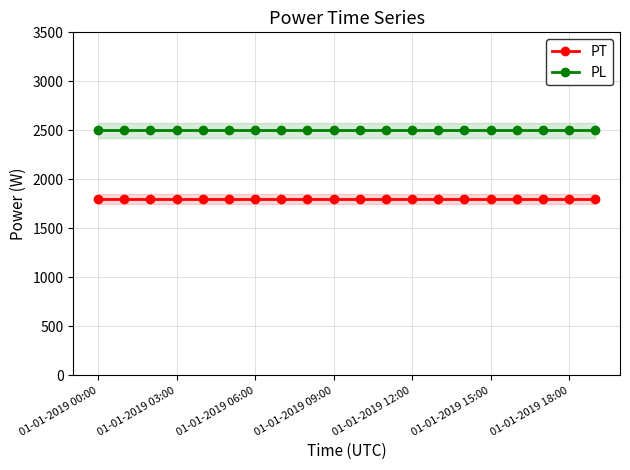

The value of PT at 01-01-2019 03:00 is 362. True or false?

False